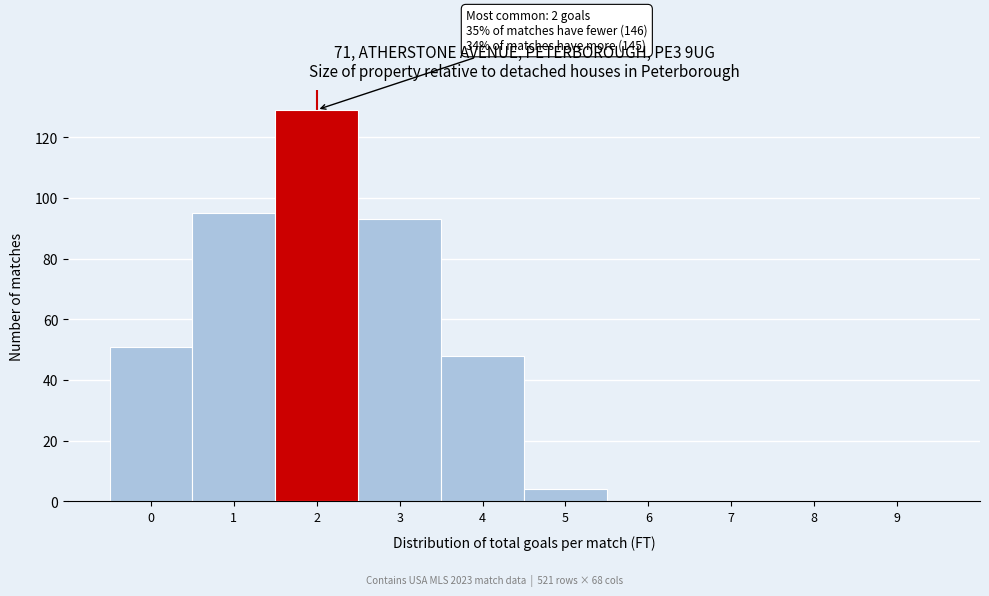

Reading right to left, list all the values displayed in this chart.

9=0	8=0	7=0	6=0	5=4	4=48	3=93	2=129	1=95	0=51